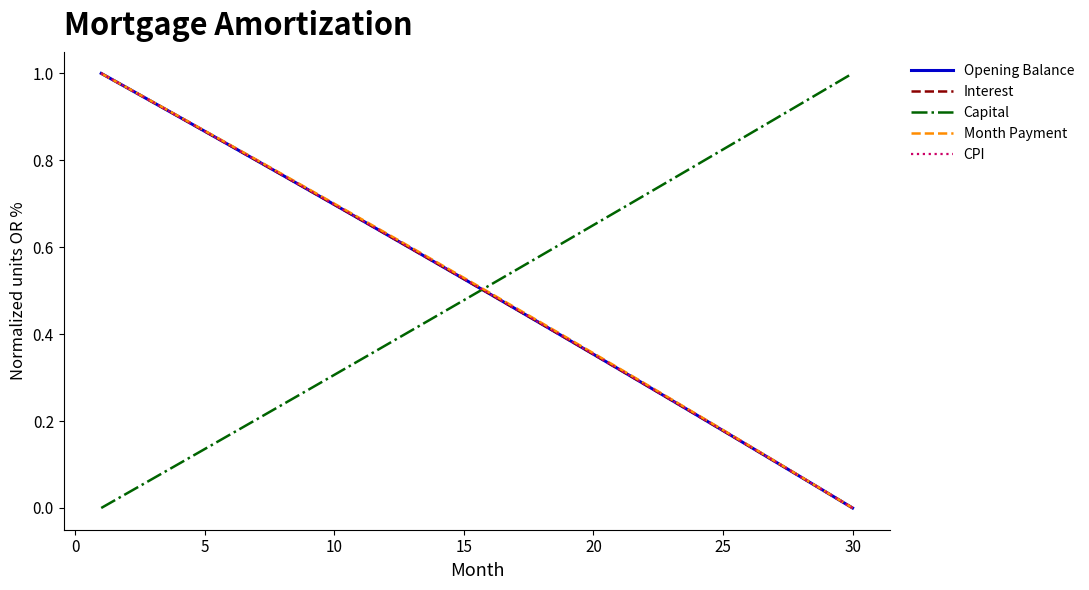

True or false: Capital and CPI cross at least once.

True